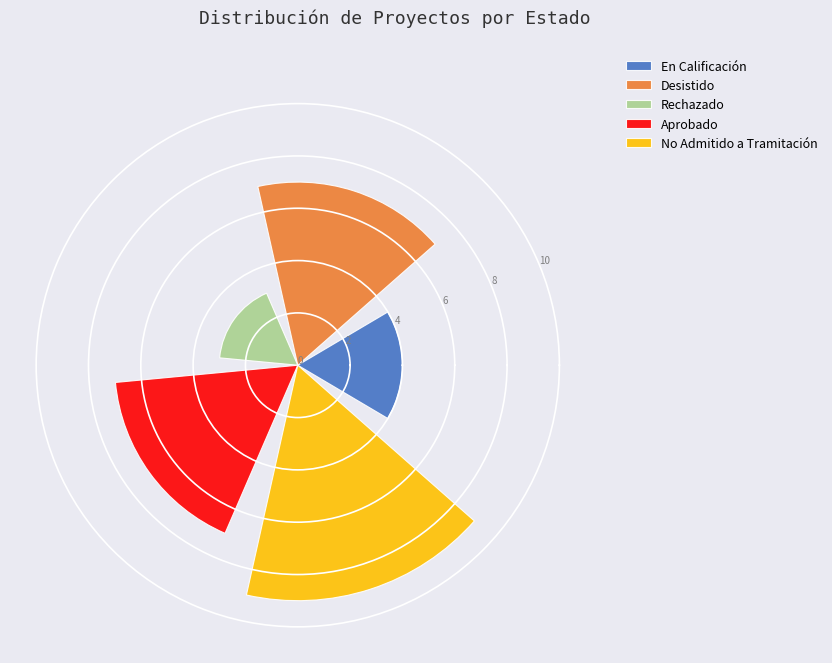

How many categories are shown in the chart?

1